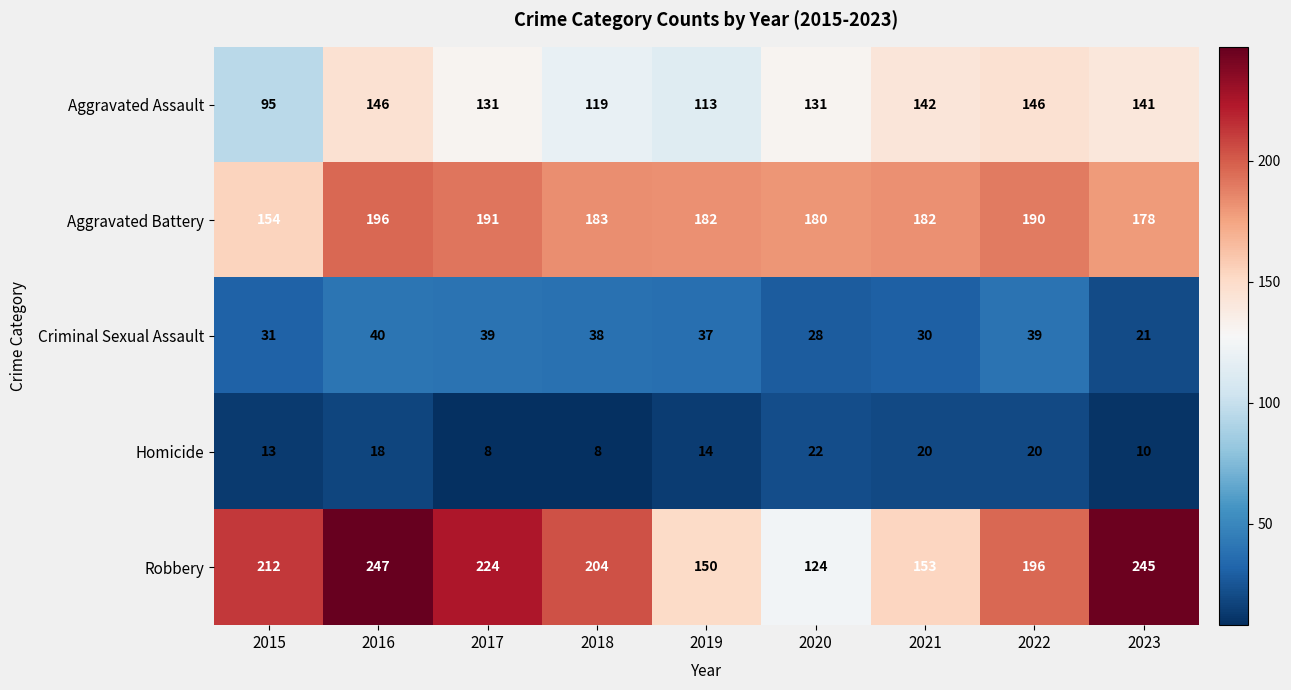

What is the sum of the Aggravated Battery values at 2021 and 2022?

372